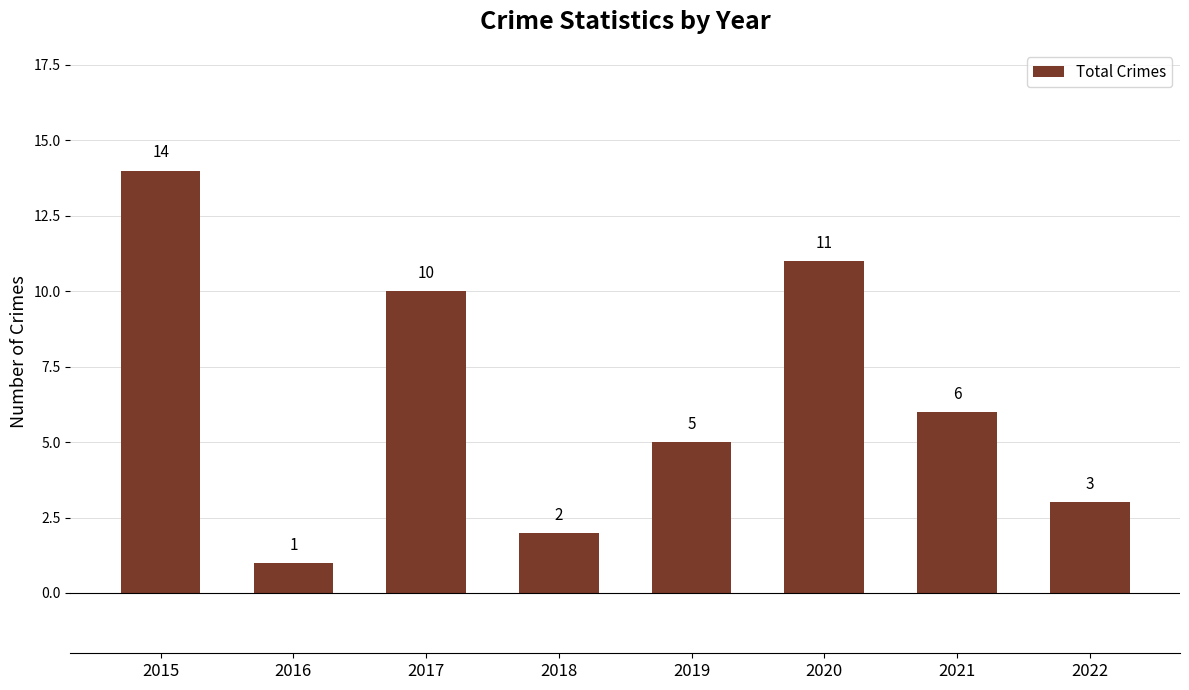

Rank the categories by value from highest to lowest.

2015, 2020, 2017, 2021, 2019, 2022, 2018, 2016